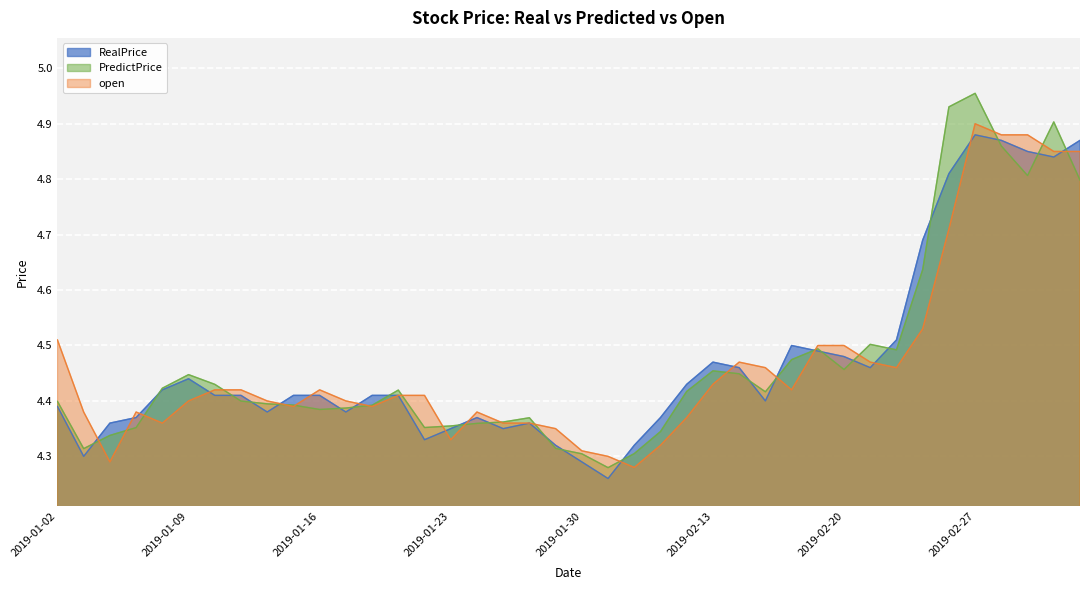

Rank the series at 2019-01-24 from highest to lowest value.

open, RealPrice, PredictPrice